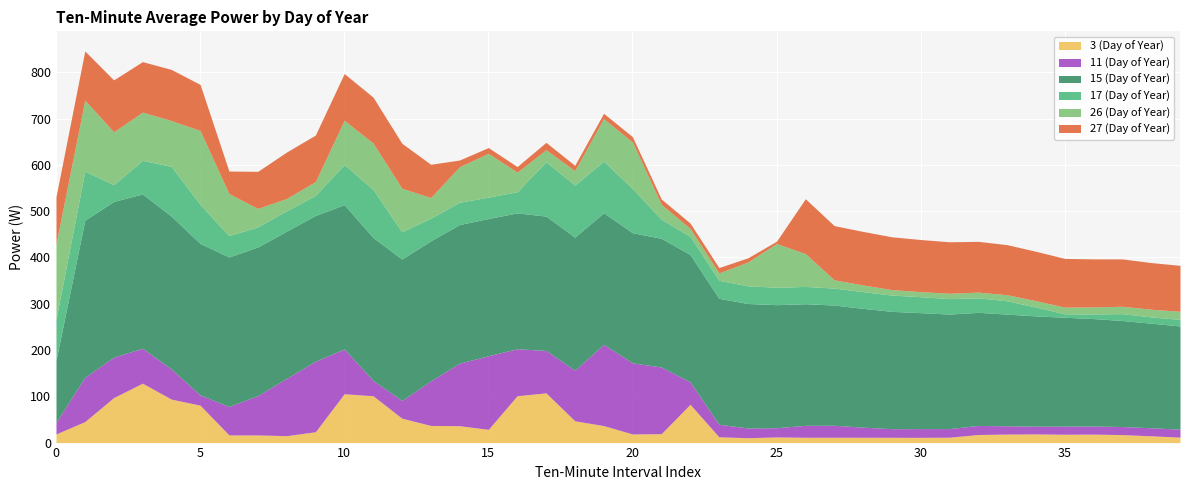

What is the sum of all 27 (Day of Year) values?

3001.3